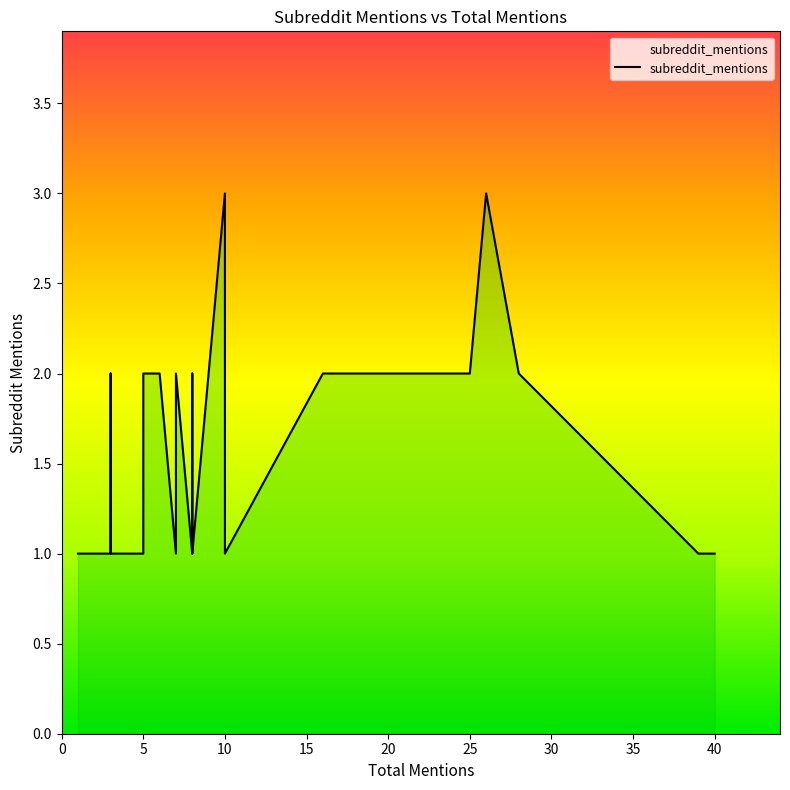

Where is the data nearest to the value 2?

8